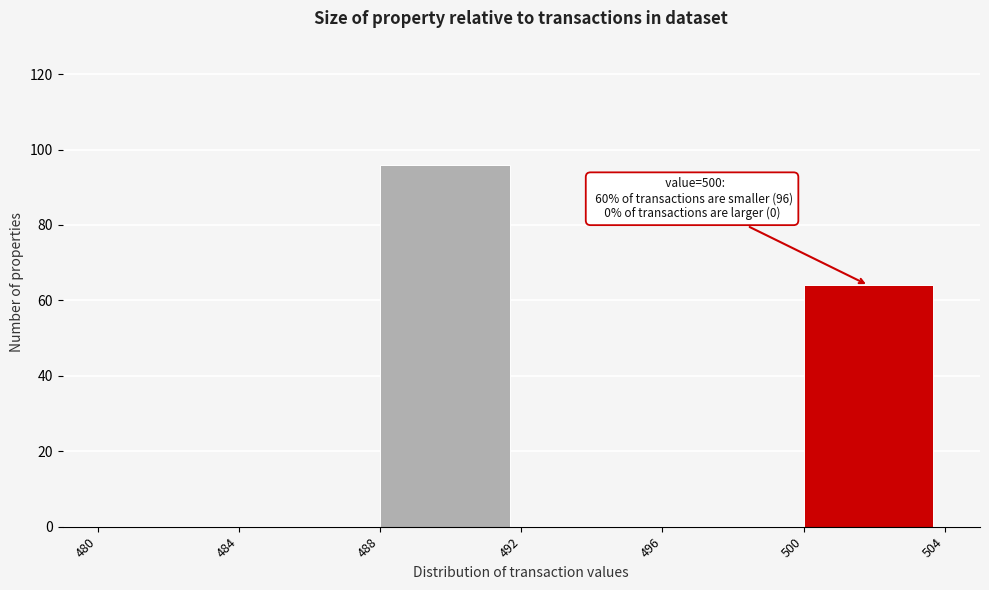

Which range on the x-axis has the tallest bar?

488 to 492